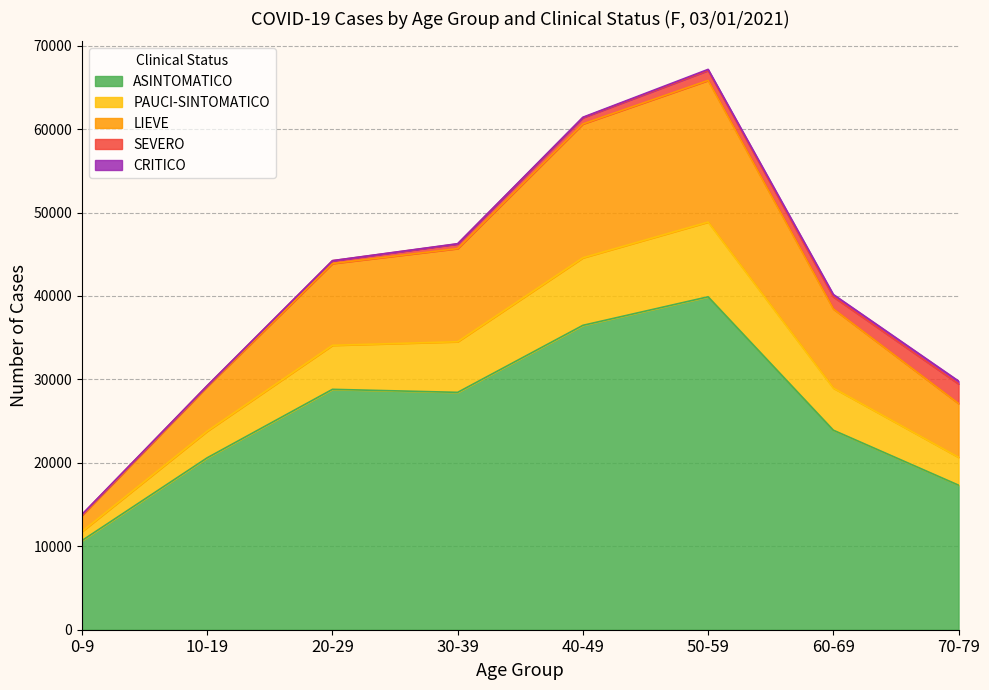

The value of ASINTOMATICO at 30-39 is 40011. True or false?

False